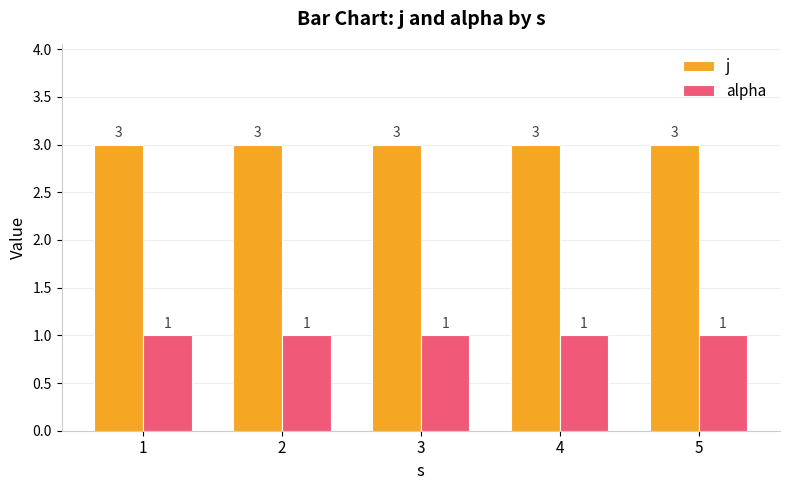

Is it true that alpha equals 0 at 4?

False